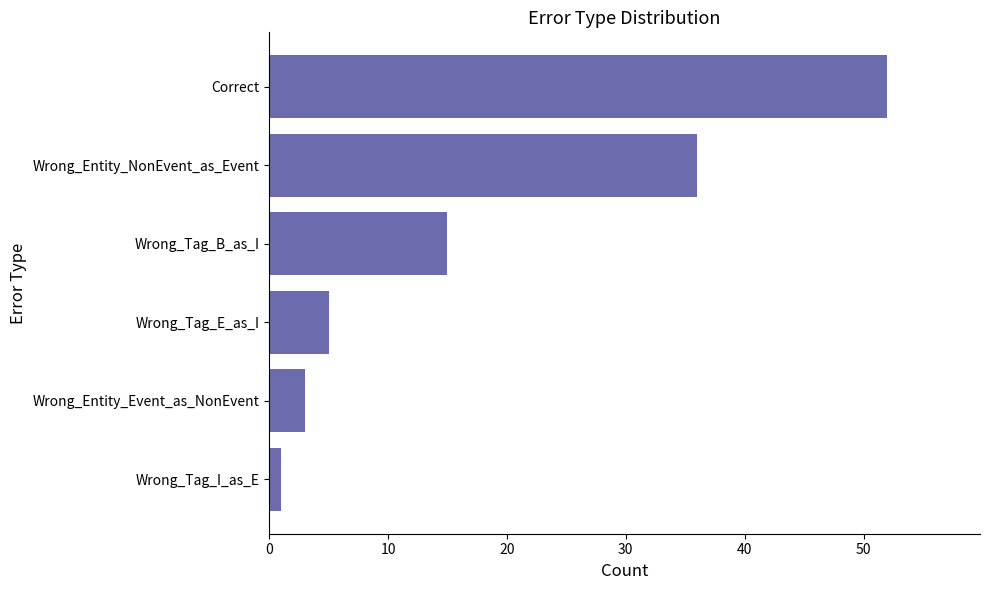

Are the bars horizontal?

Yes